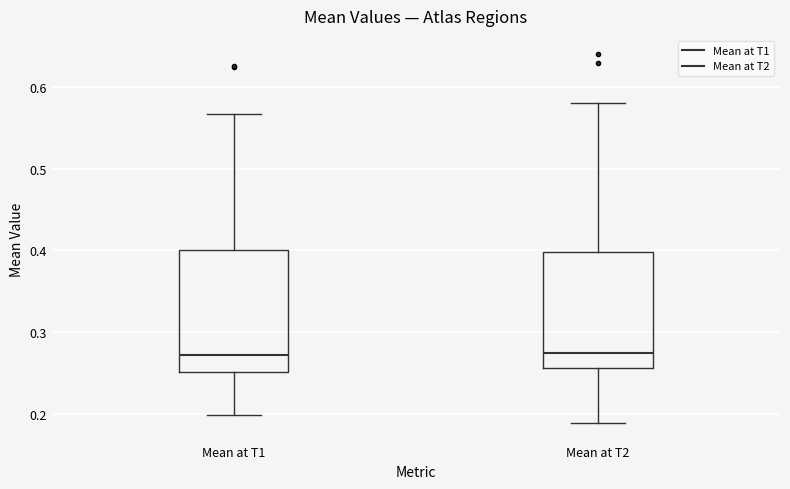

Reading left to right, transcribe this box plot: for each box, give where its median line is, the range the box spans, and where its two whiskers end, as read against the y-axis. The values are not printed on the chart, so give them approximately, as read against the axis.

Mean at T1: median 0.27, box 0.25 to 0.40, whiskers 0.20 to 0.57
Mean at T2: median 0.27, box 0.26 to 0.40, whiskers 0.19 to 0.58